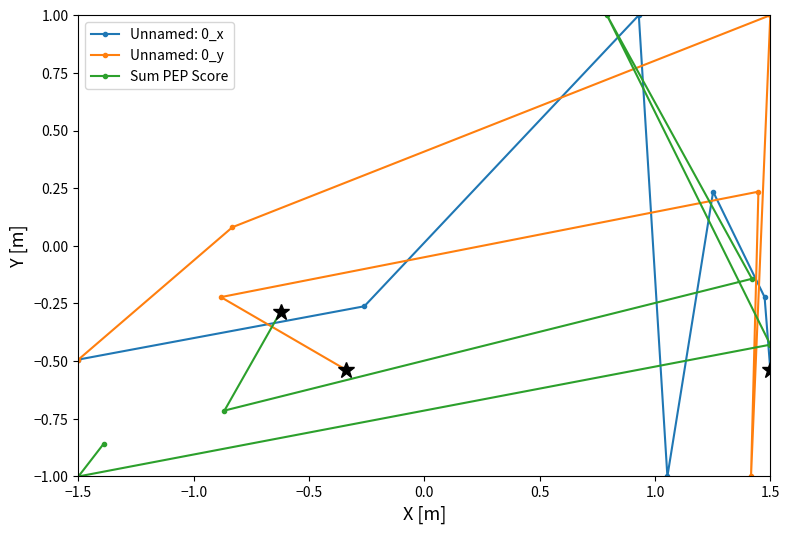

At which label does Sum PEP Score reach its minimum?

−1.5